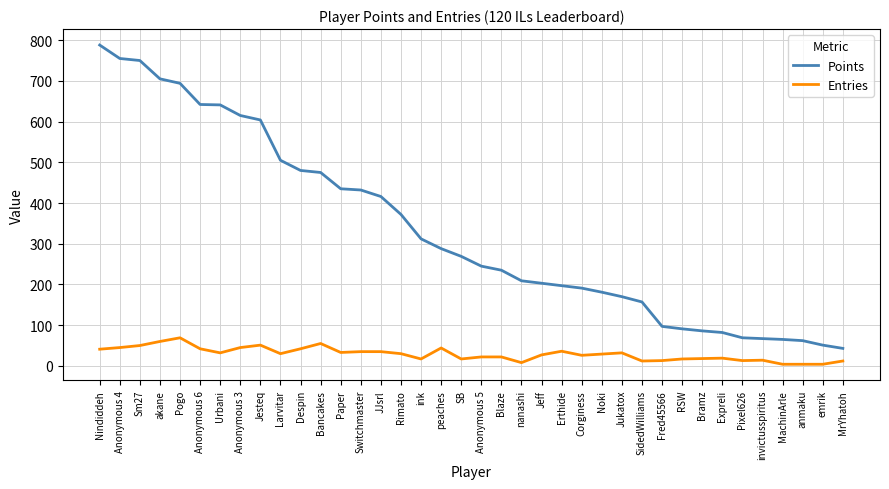

Is the value of Entries at Switchmaster greater than the value of Points at peaches?

No